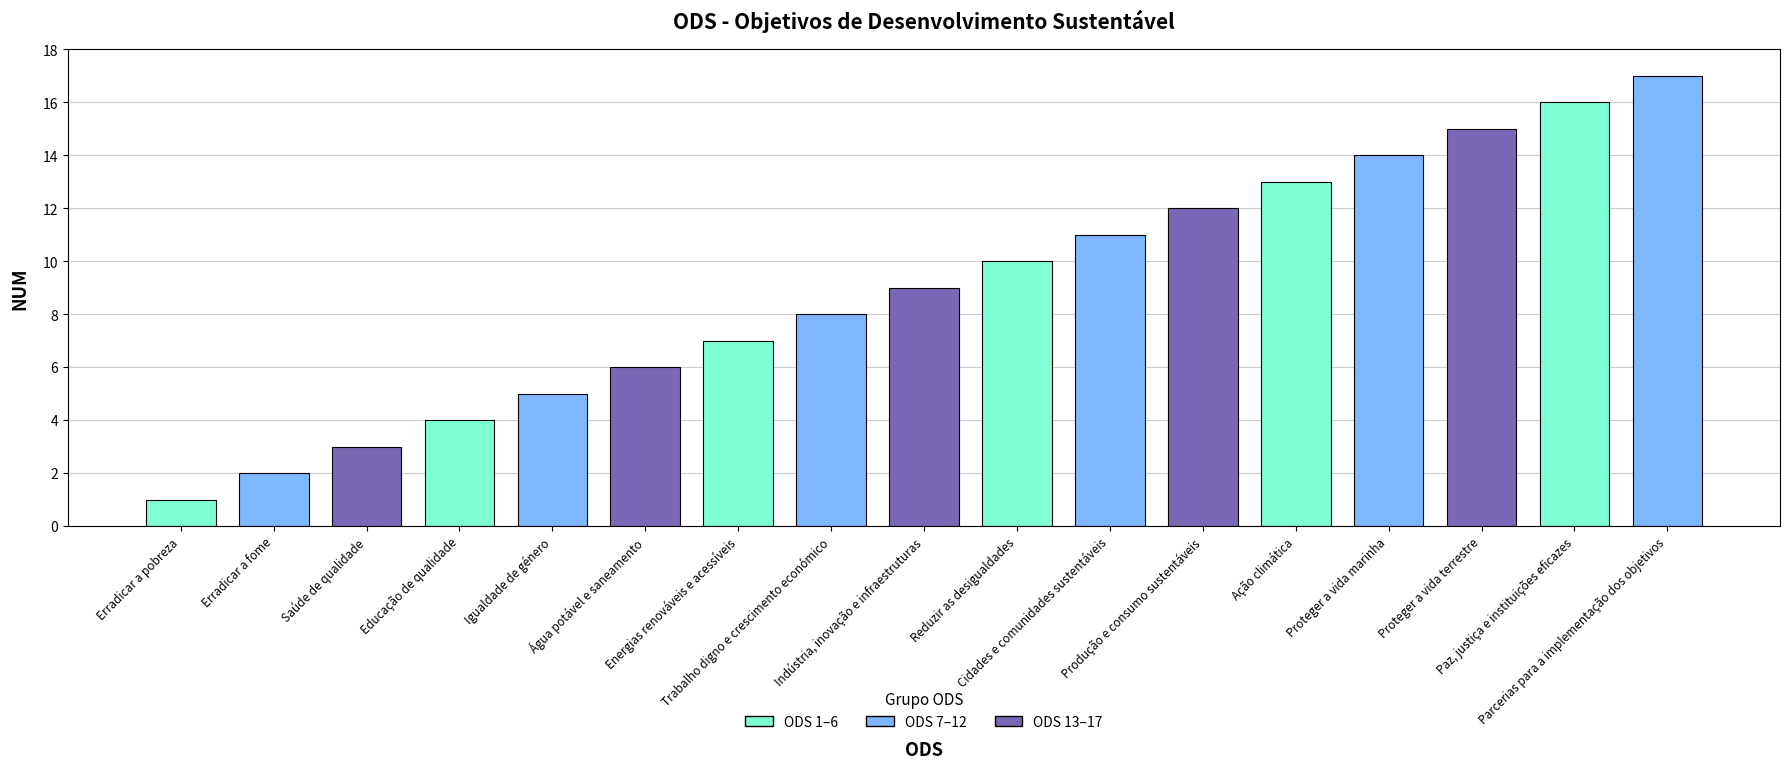

What position from the right is Educação de qualidade?

14